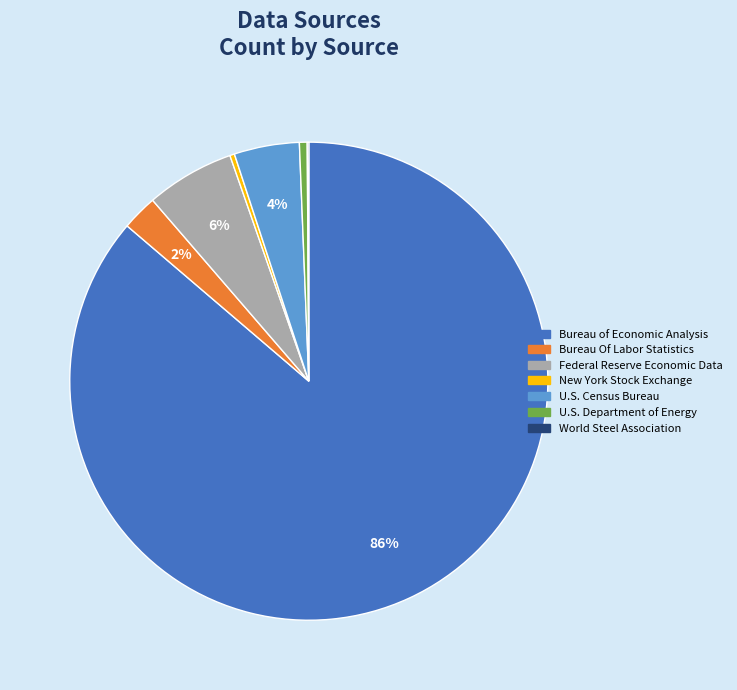

To the nearest percent, what is the average slice percentage?

14%